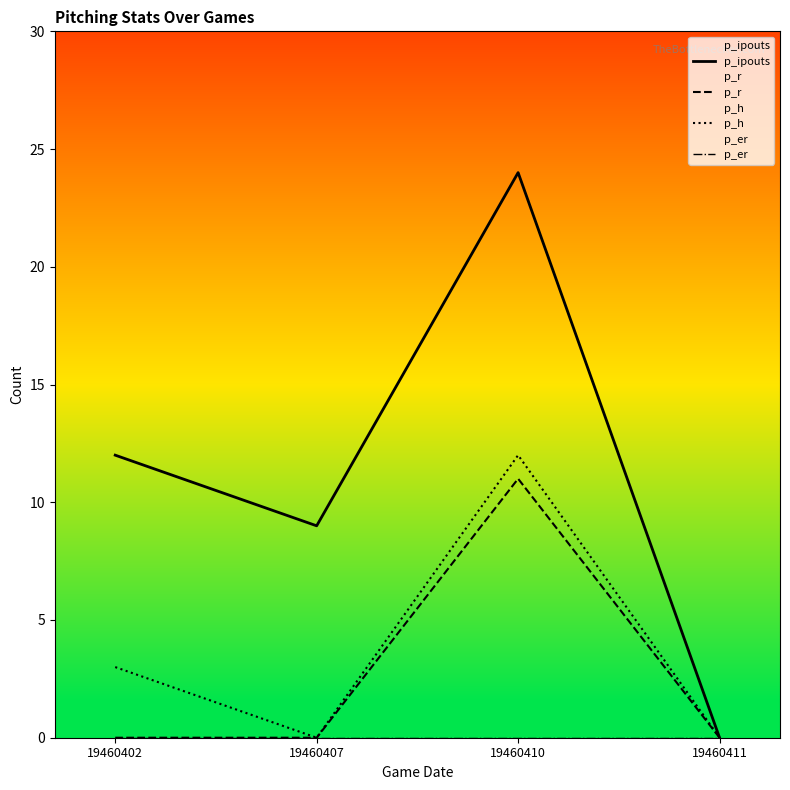

True or false: p_h and p_r cross at least once.

False